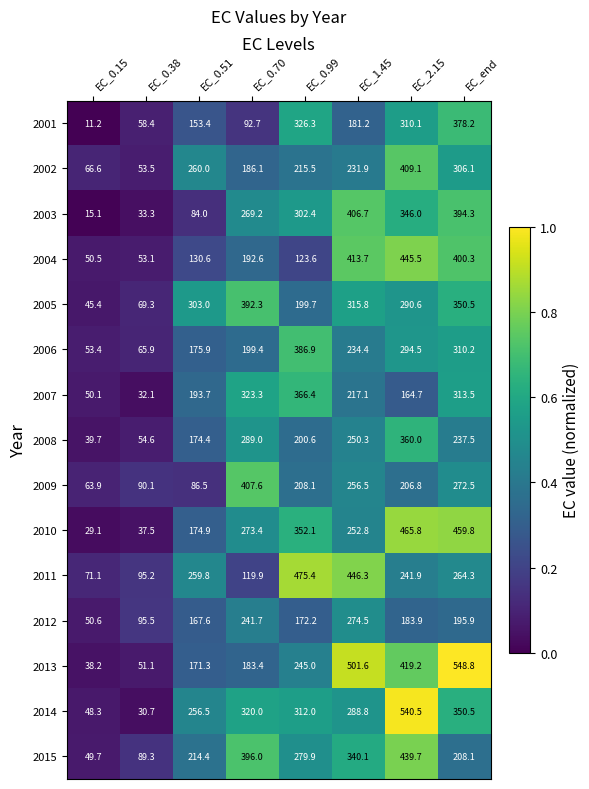

What is the total value across all series at EC_0.51?

2806.0